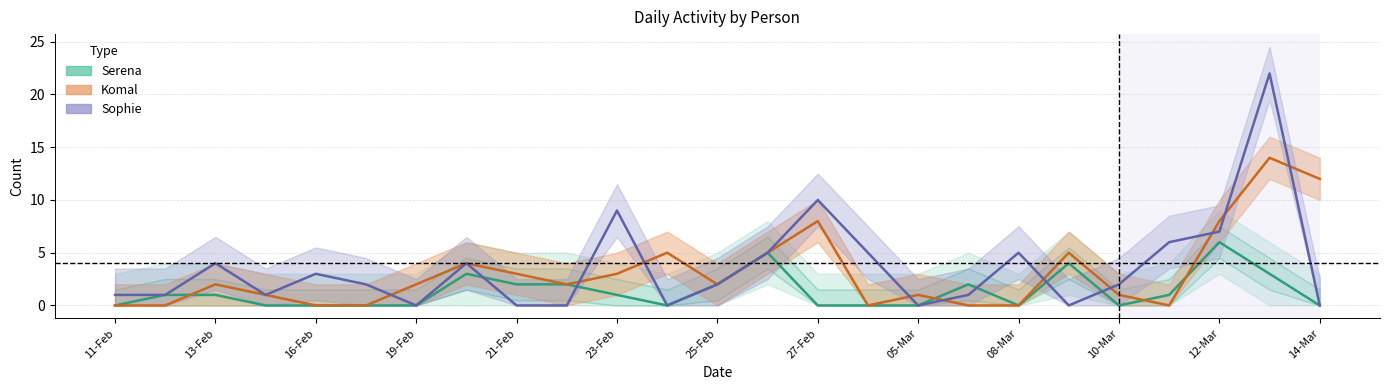

Is the value of Serena at 23-Feb greater than the value of Komal at 18-Feb?

Yes